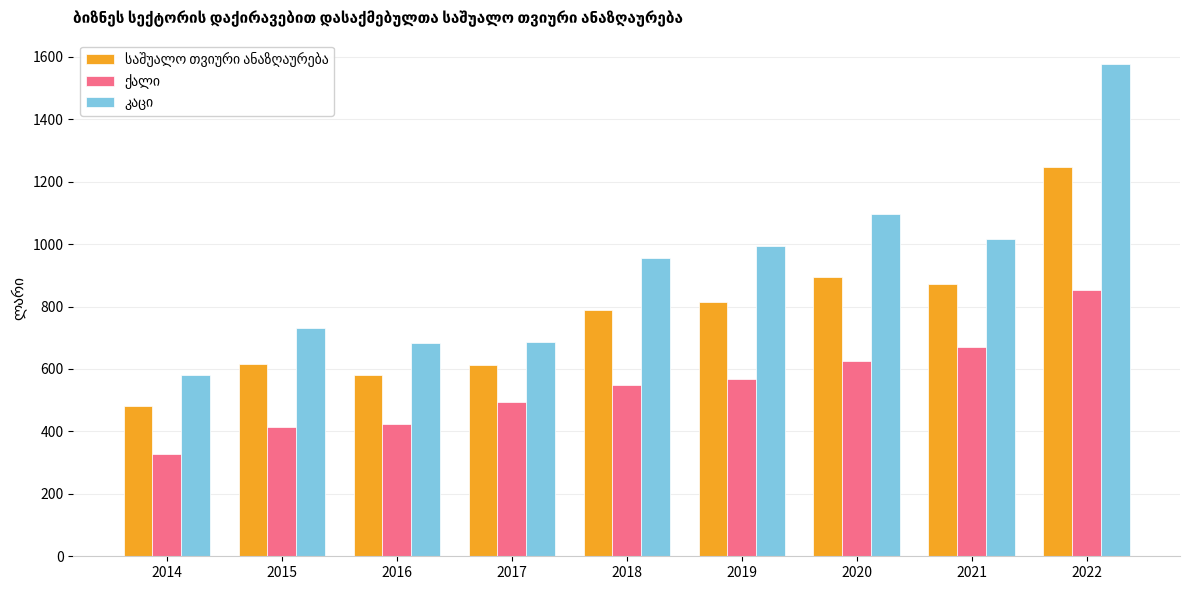

What is the difference between the highest and lowest values at 2018?

405.2